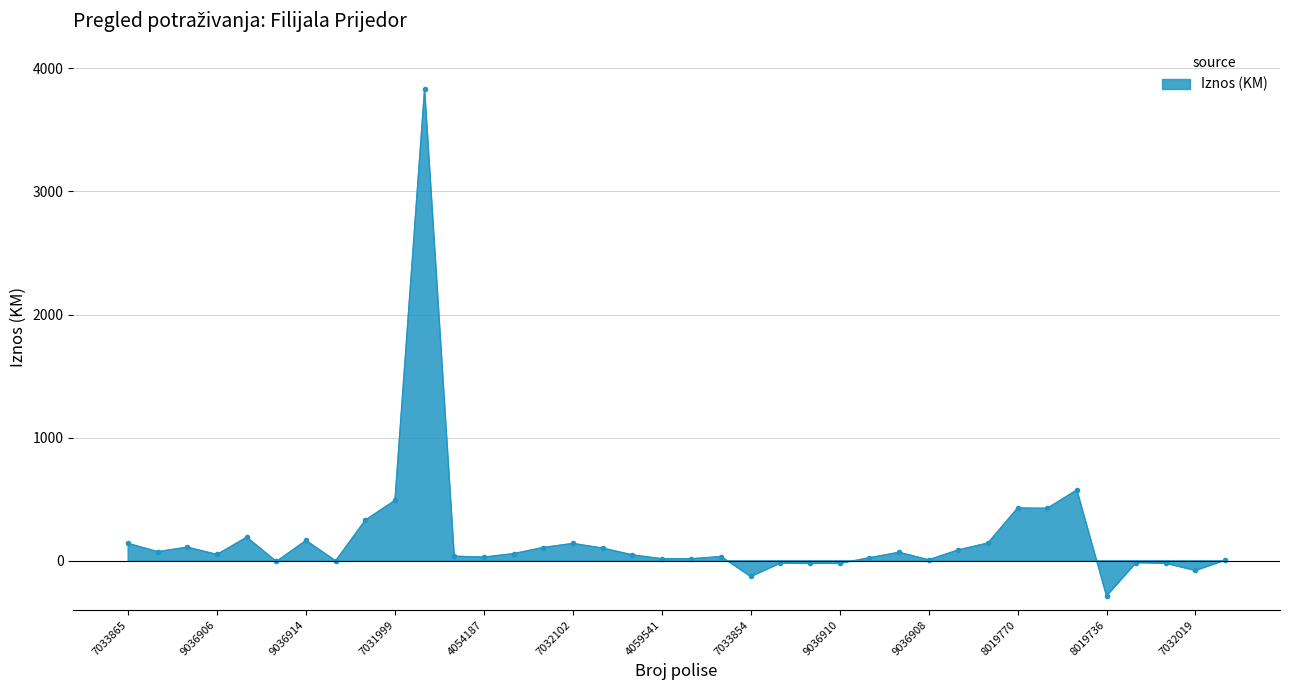

The value at 4054229 is 107.5. True or false?

True